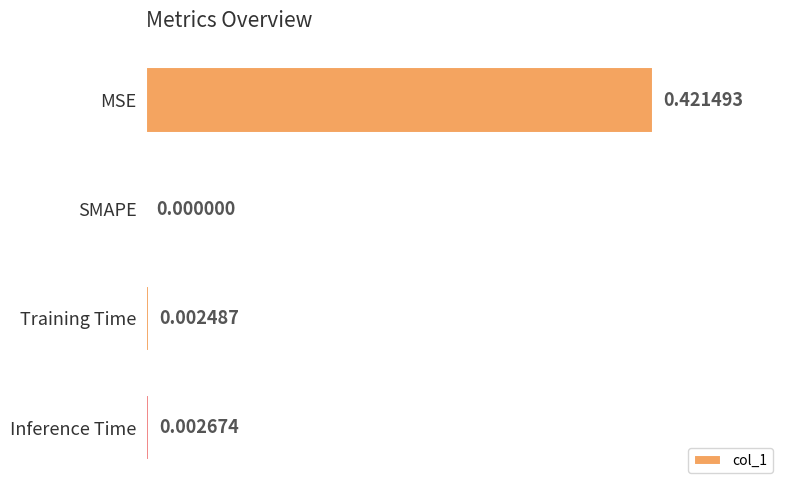

Which label corresponds to the largest value in the chart?

MSE